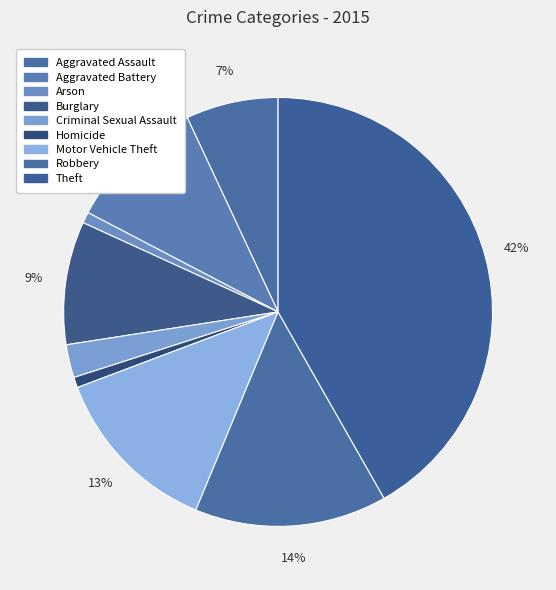

Rank the categories by value from highest to lowest.

Theft, Robbery, Motor Vehicle Theft, Aggravated Battery, Burglary, Aggravated Assault, Criminal Sexual Assault, Arson, Homicide